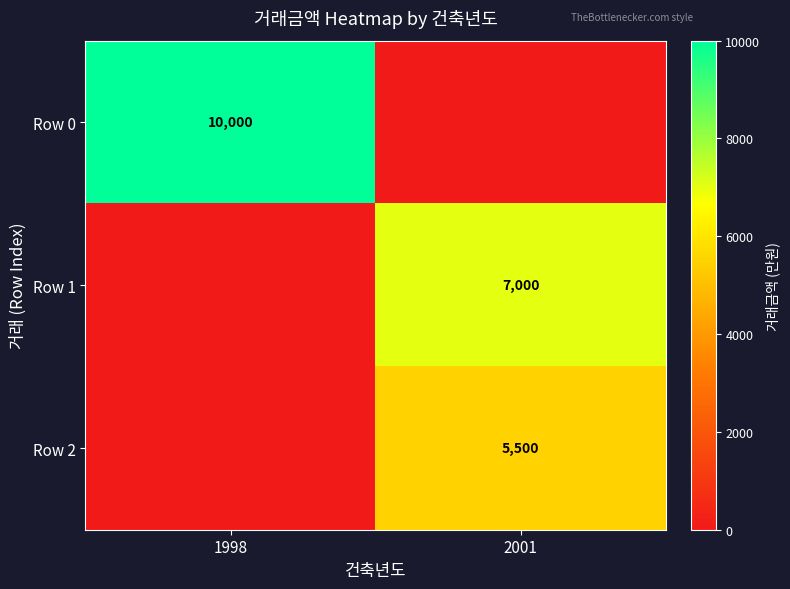

The Row 2 series shows 5500 at 2001. True or false?

True